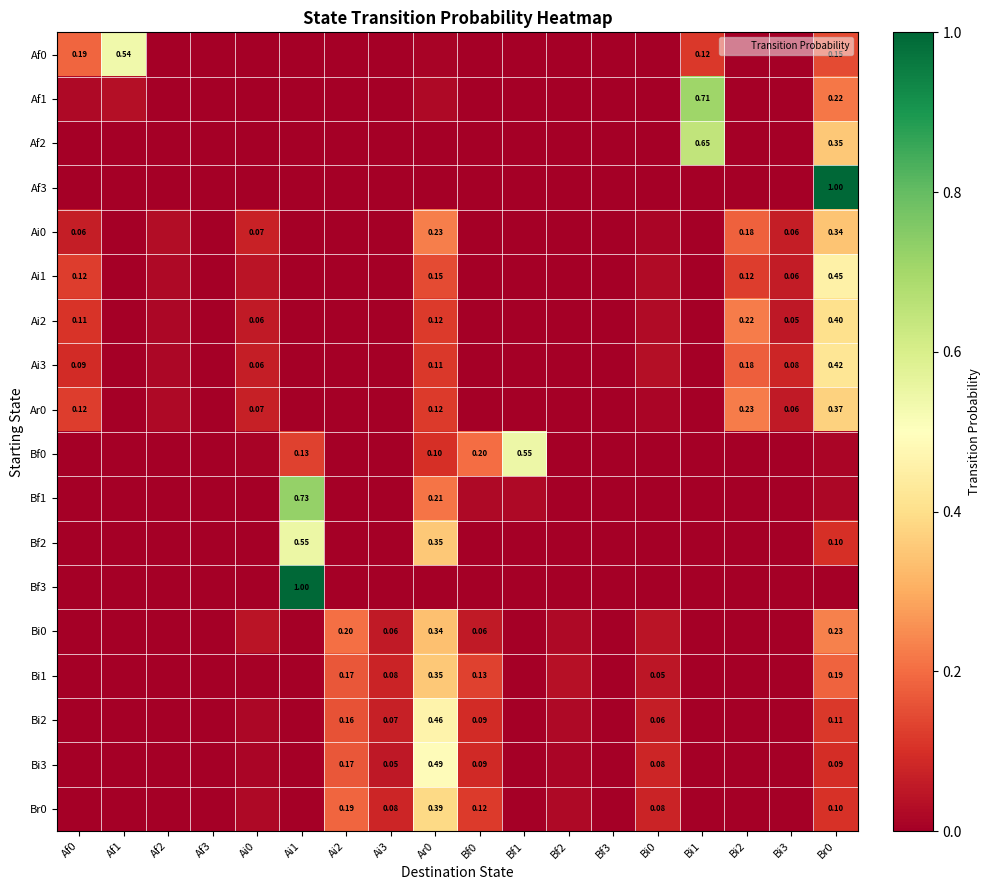

List the labels in order of Ai2 value, smallest first.

Af1, Af3, Ai1, Ai2, Ai3, Bf0, Bf1, Bf2, Bf3, Bi1, Af2, Bi0, Bi3, Ai0, Af0, Ar0, Bi2, Br0